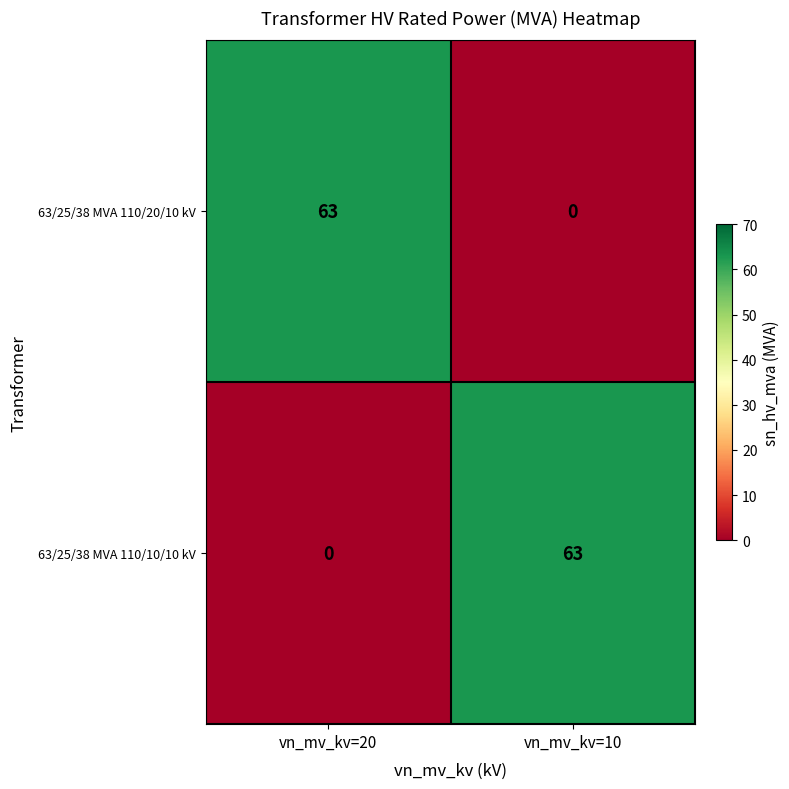

At how many categories does at least one series exceed 60?

2